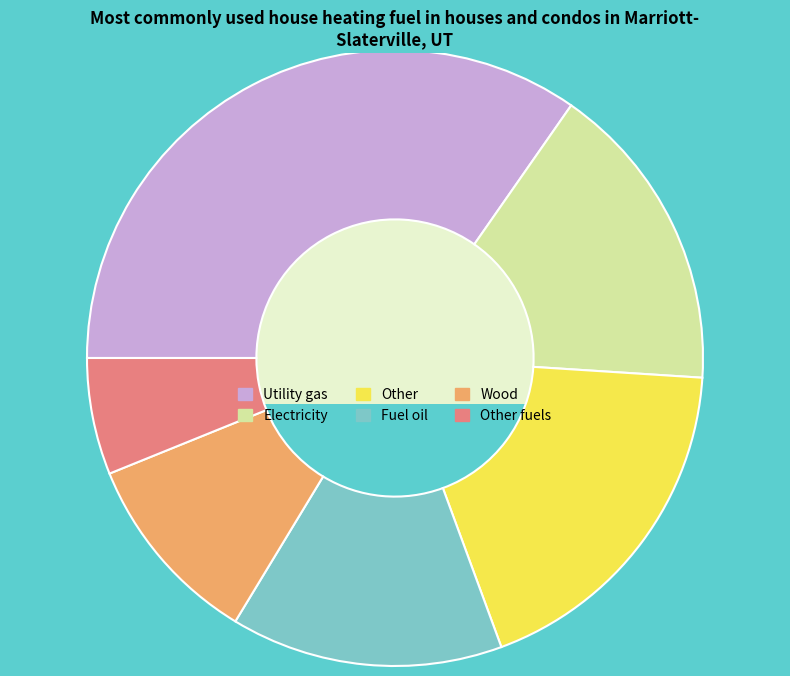

Rank the categories by value from highest to lowest.

Utility gas, Other, Electricity, Fuel oil, Wood, Other fuels